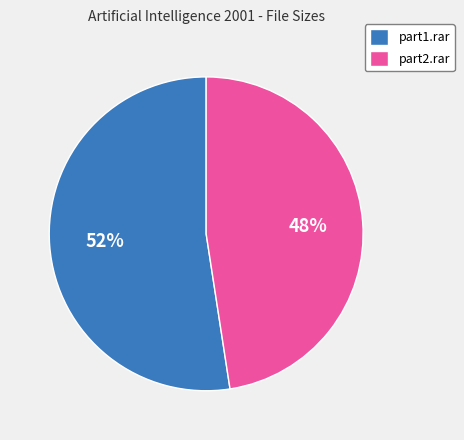

Between part1.rar and part2.rar, which is larger?

part1.rar